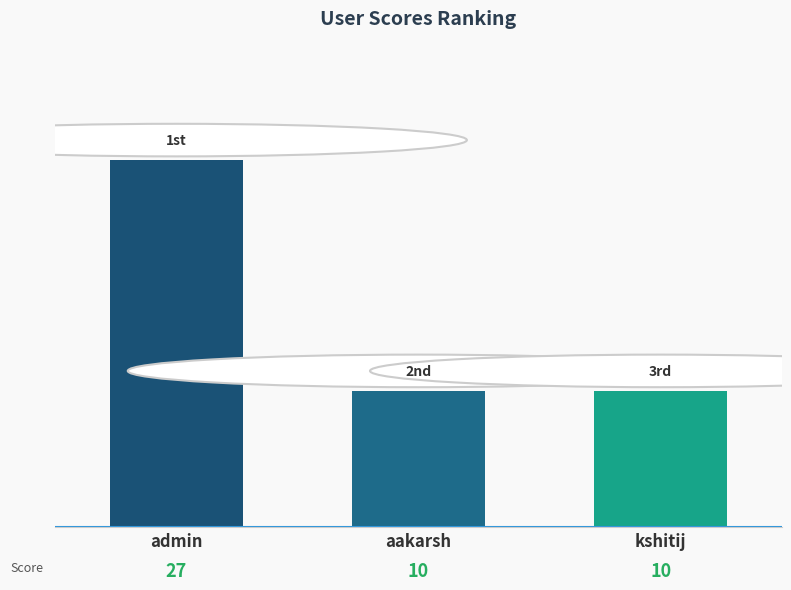

What is the maximum value shown in the chart?

27